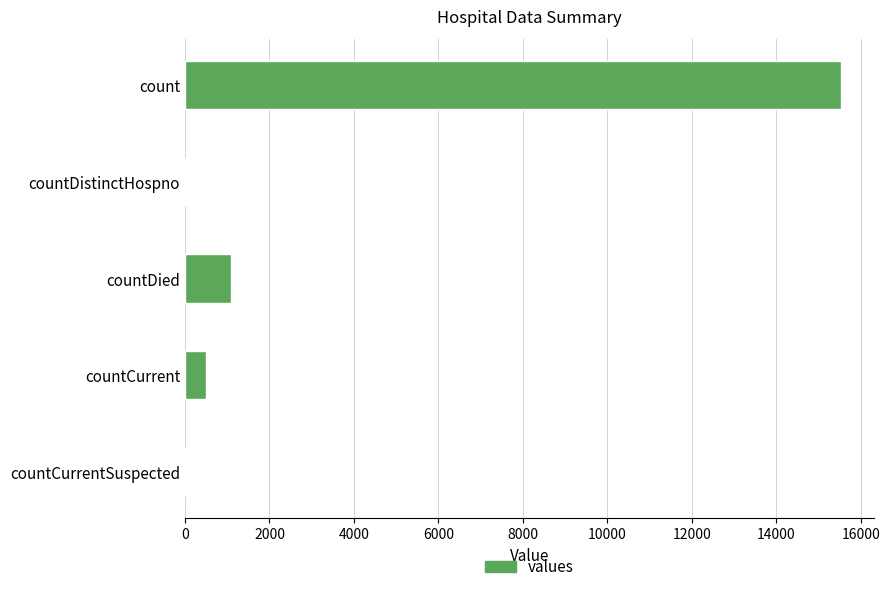

What is the sum of the values at countCurrent and countCurrentSuspected?

486